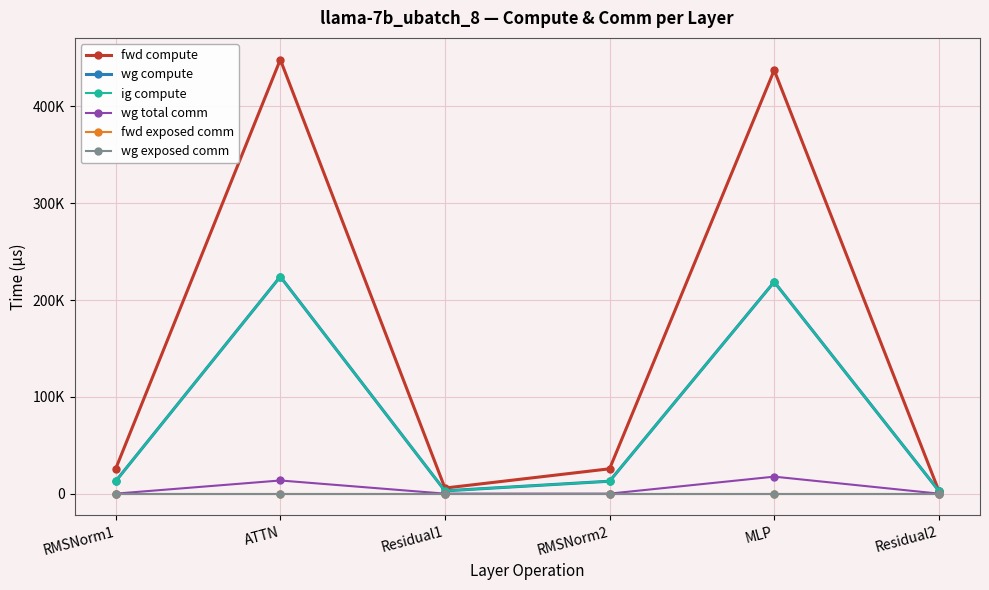

What is the value of the wg compute point at the 6th from the left?

2880.4